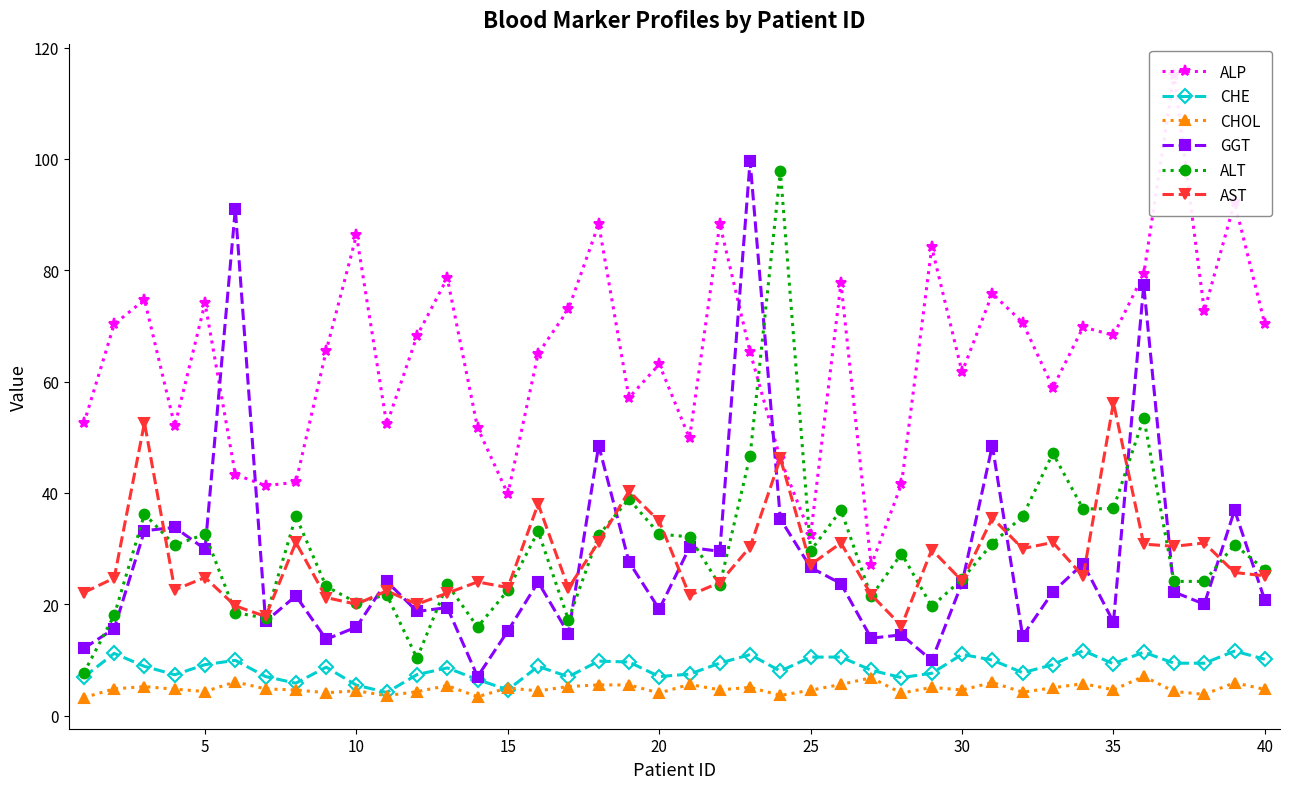

True or false: CHOL and AST cross at least once.

False